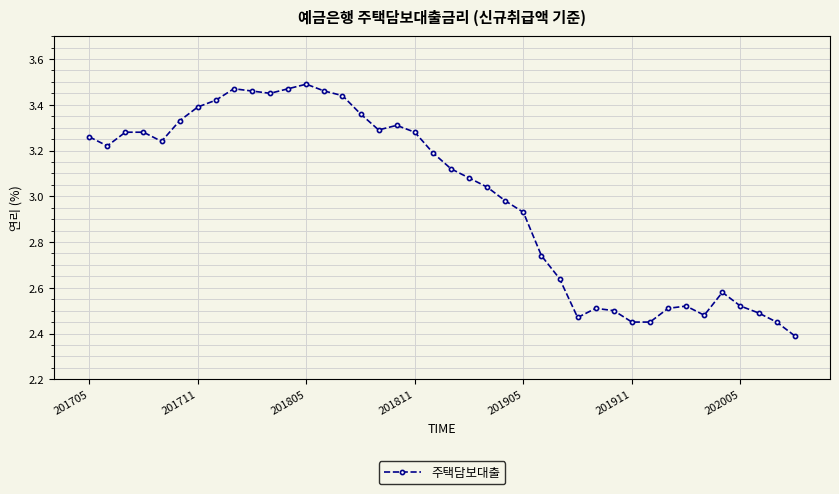

What is the difference between the maximum and minimum values?

1.1